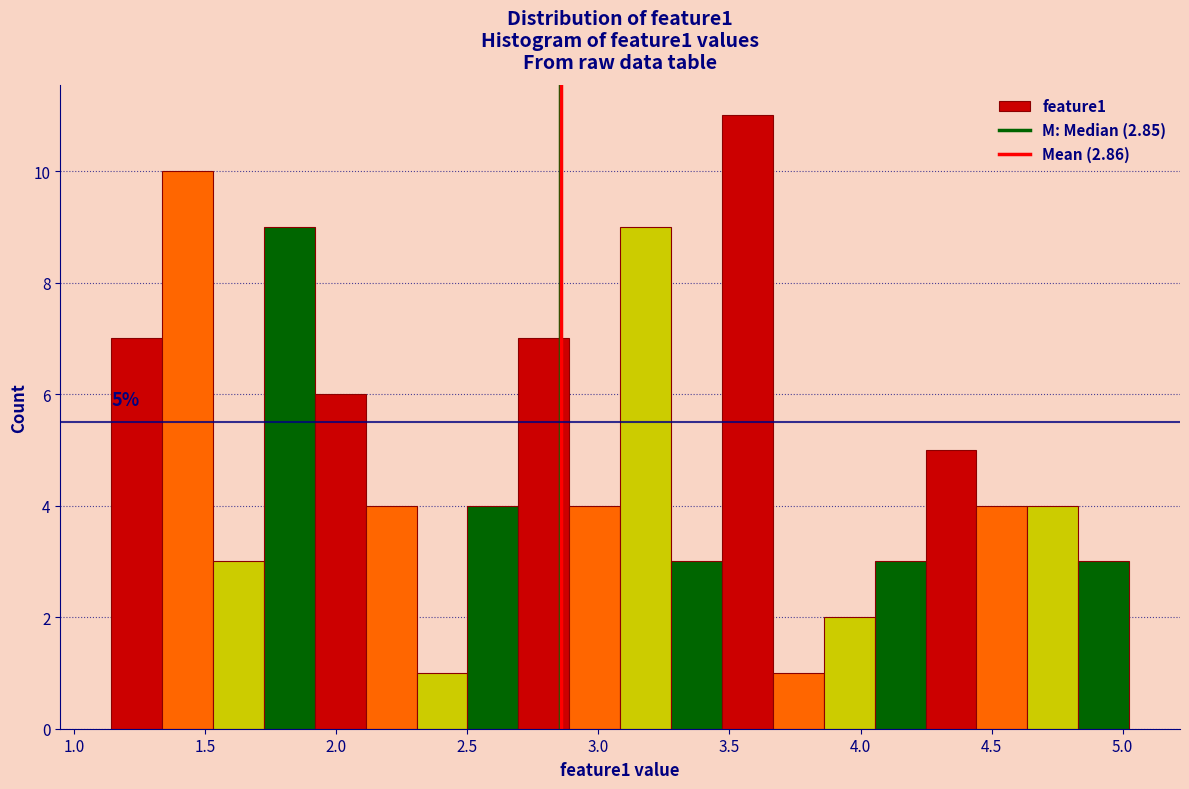

Read against the x-axis, roughly where is the centre of the tallest bar?

3.55